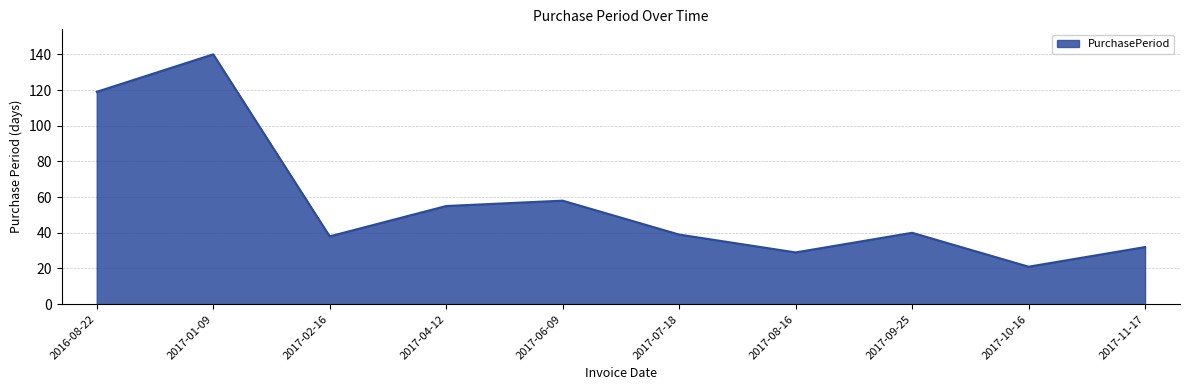

What is the difference between the maximum and second lowest values?

111